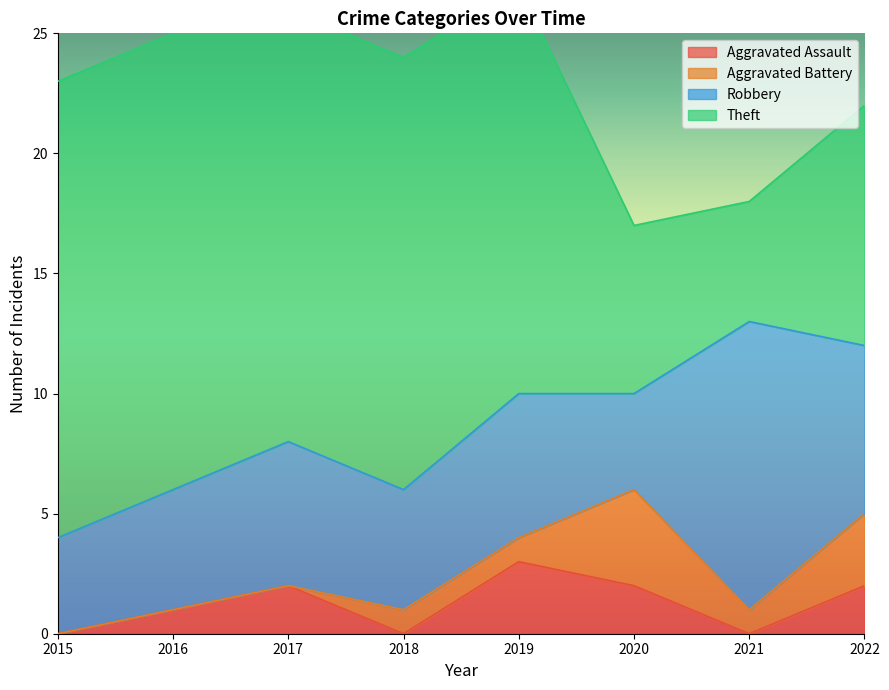

List the series in order of their peak value, lowest first.

Aggravated Assault, Aggravated Battery, Robbery, Theft